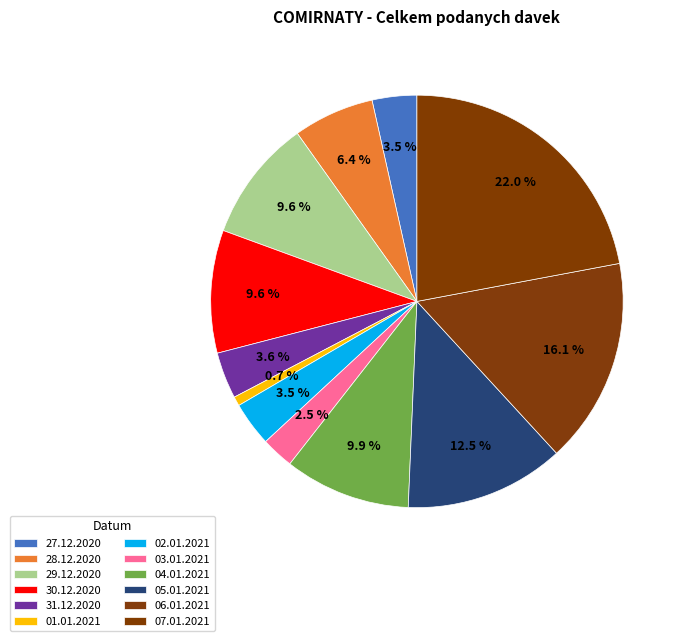

What is the largest slice in the pie chart?

07.01.2021